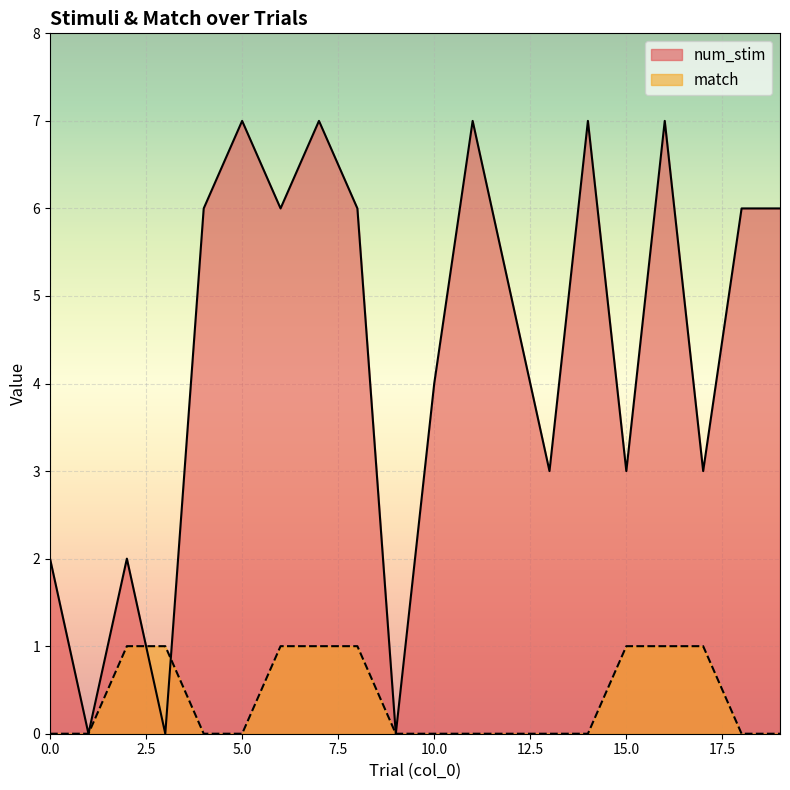

After their last crossing, which series has the higher values: match or num_stim?

num_stim